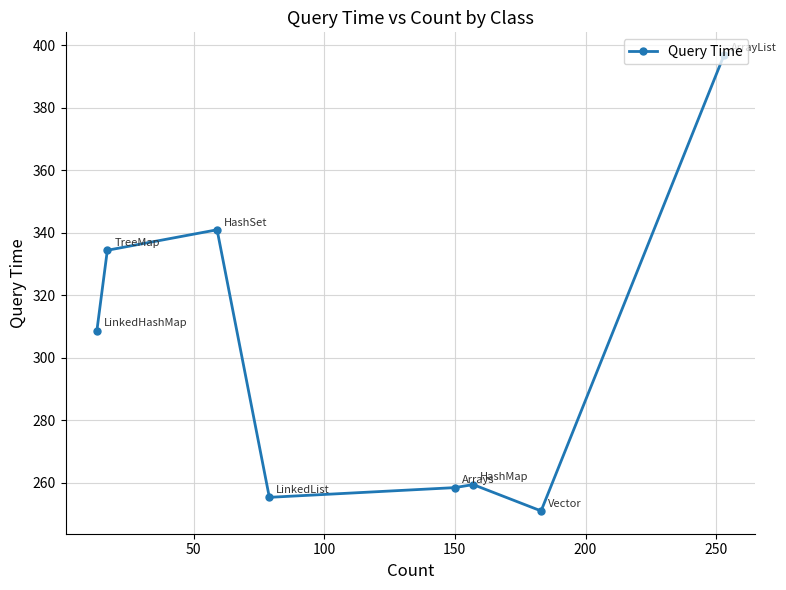

Reading left to right, list all the values displayed in this chart.

308.7	334.4	341.0	255.4	258.5	259.5	251.1	396.9